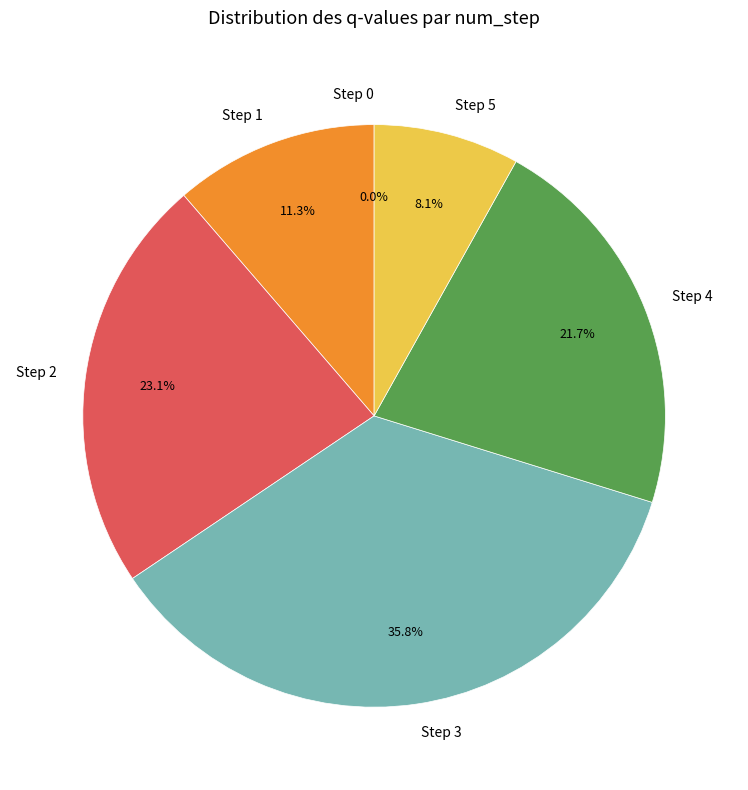

What percentage is the Step 5 slice, to the nearest percent?

8%